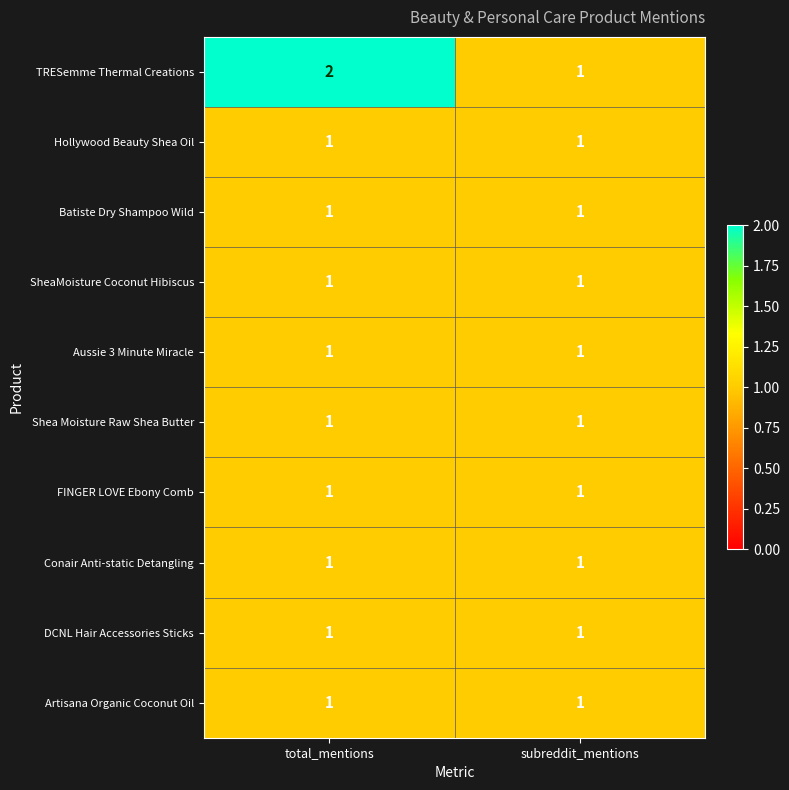

Between total_mentions and subreddit_mentions, which series saw the biggest shift?

TRESemme Thermal Creations